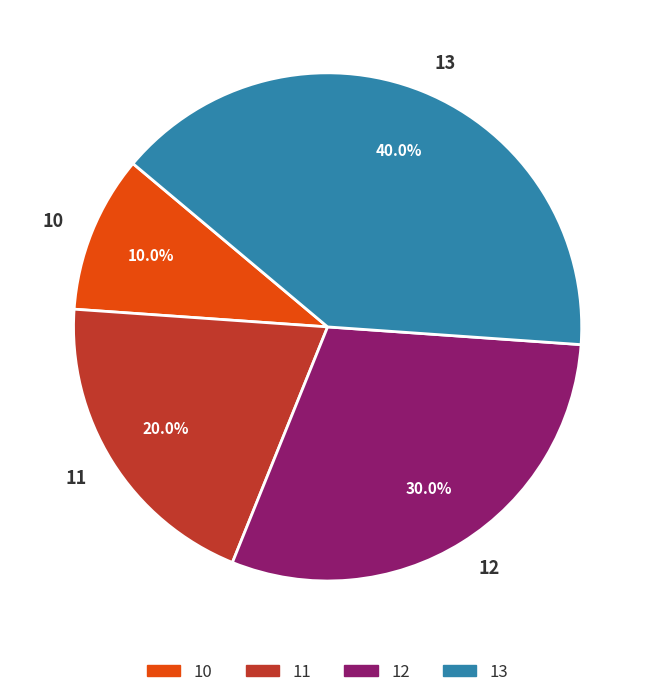

Combined, what portion of the pie is 10 and 11?

30.0%